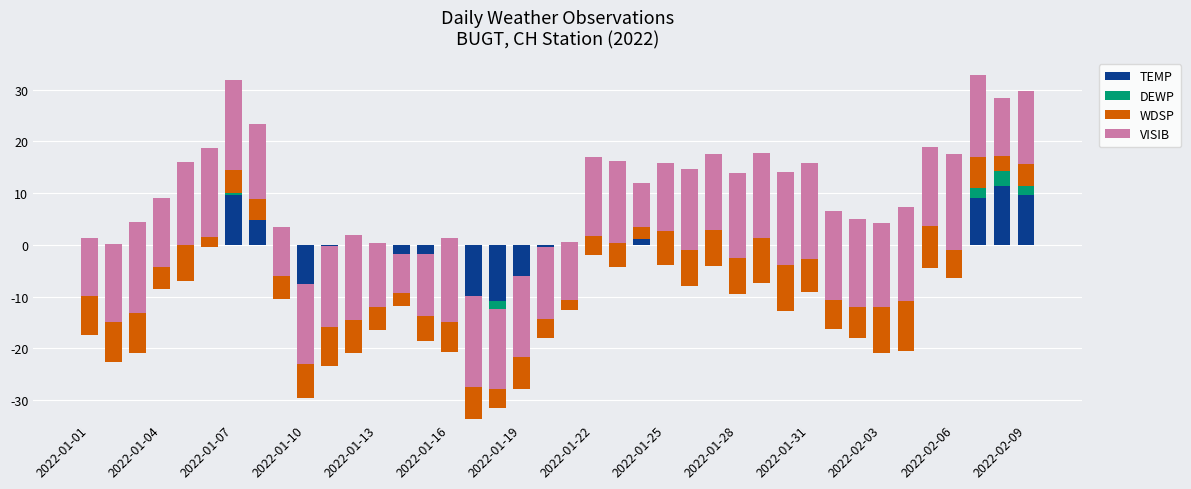

What is the value of the WDSP bar at the 15th from the left?

4.7